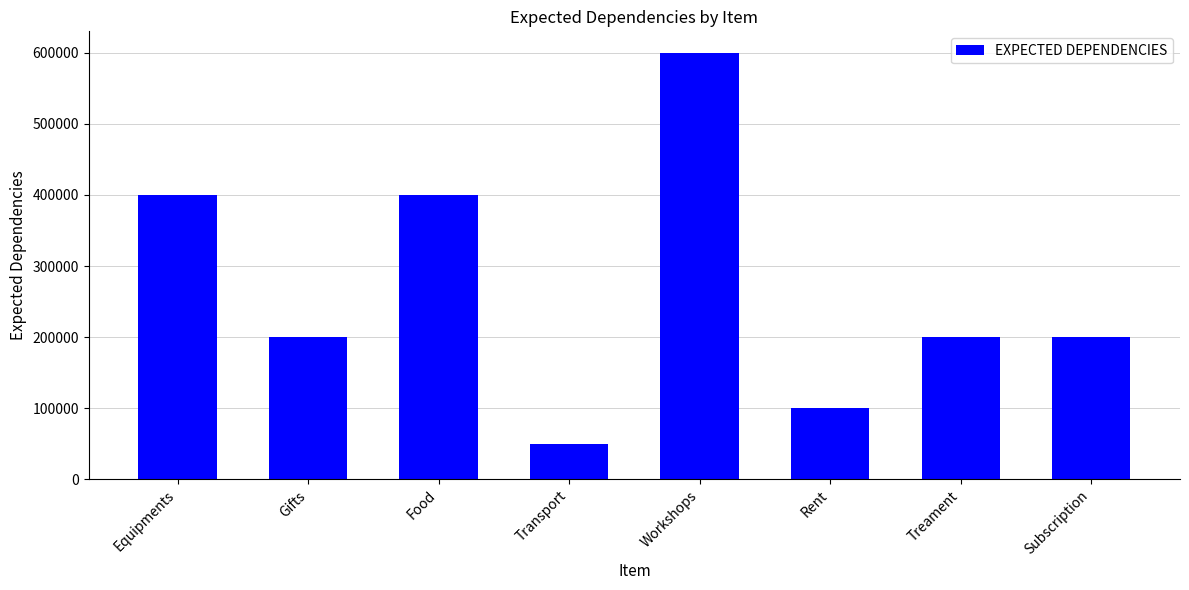

What position from the left is Transport?

4